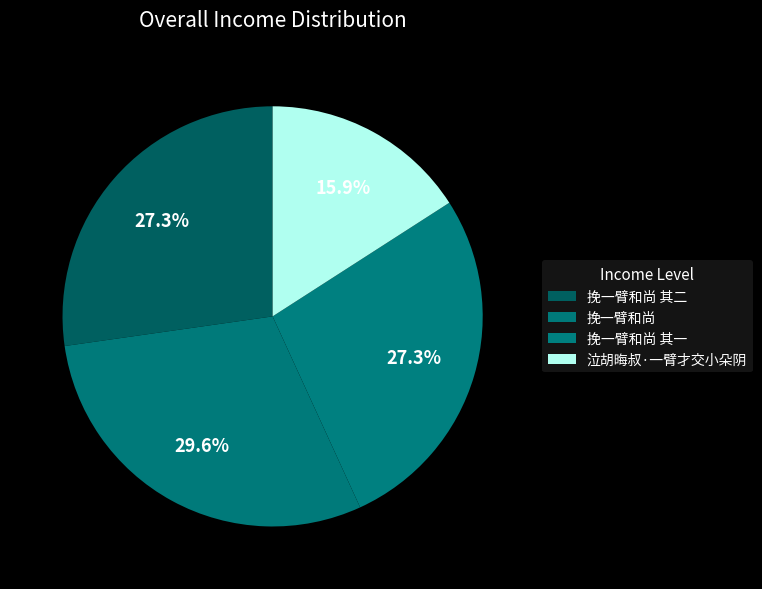

To the nearest percent, what is the difference between the largest and smallest slice percentages?

14%